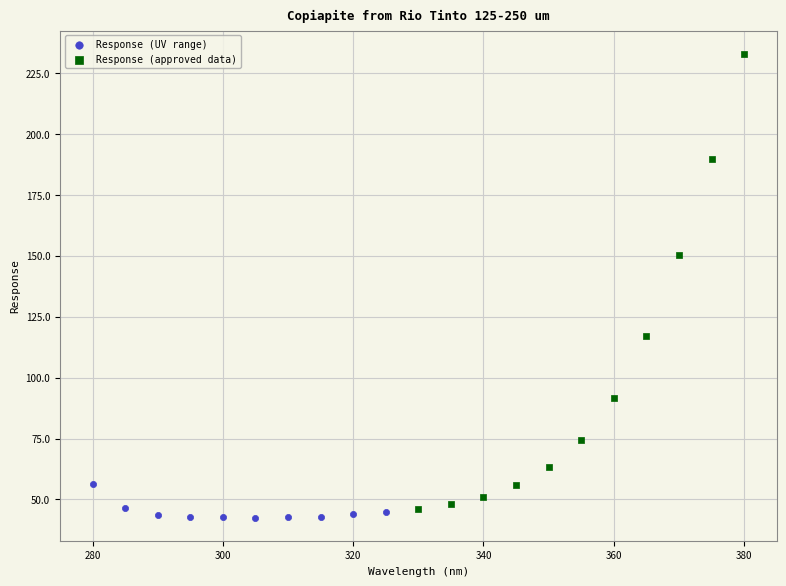

Which series reaches the maximum Y coordinate?

Response (approved data)